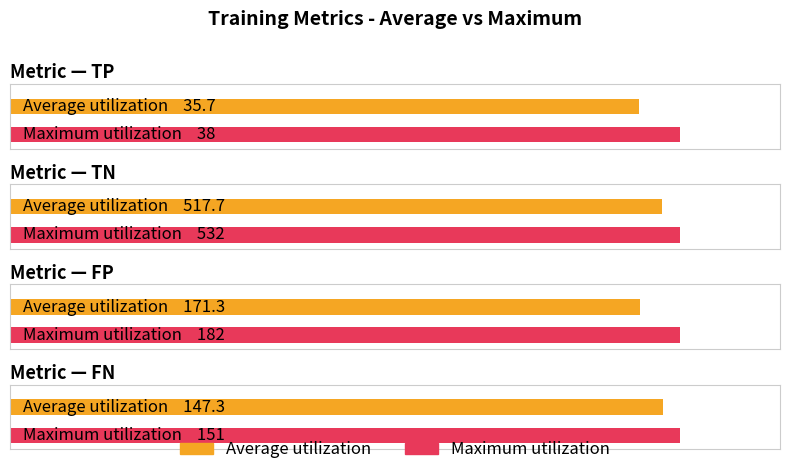

Which category has the highest value in the Maximum utilization series?

TN